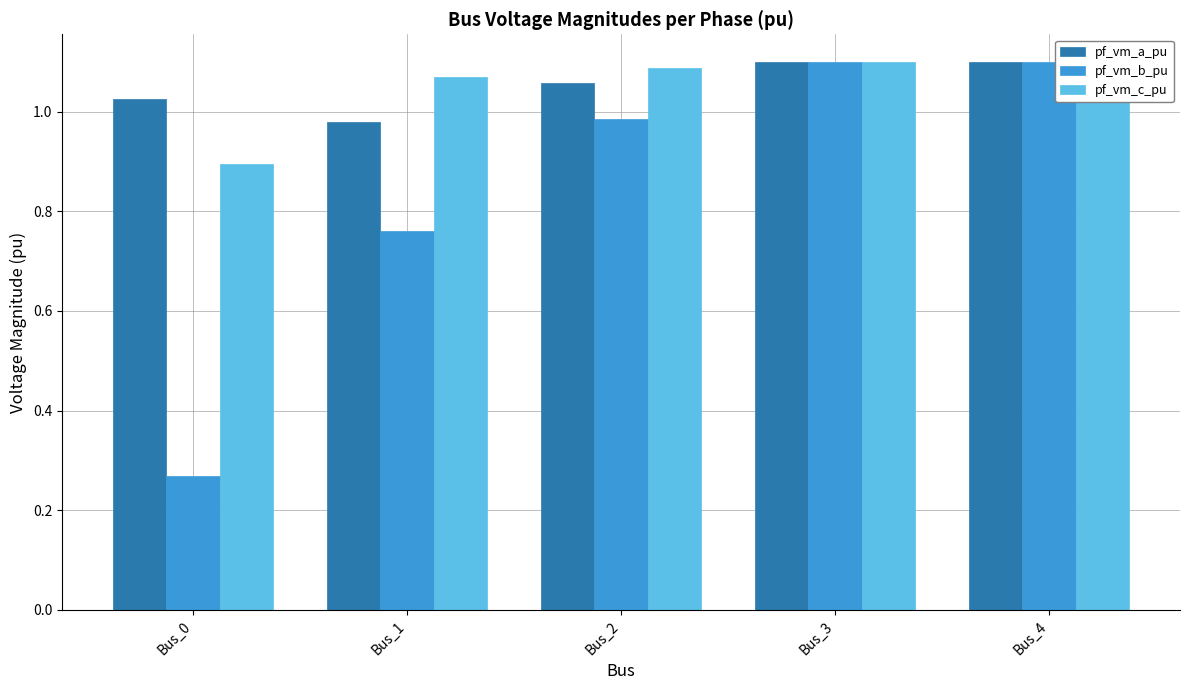

What are all the series names shown in the legend?

pf_vm_a_pu, pf_vm_b_pu, pf_vm_c_pu